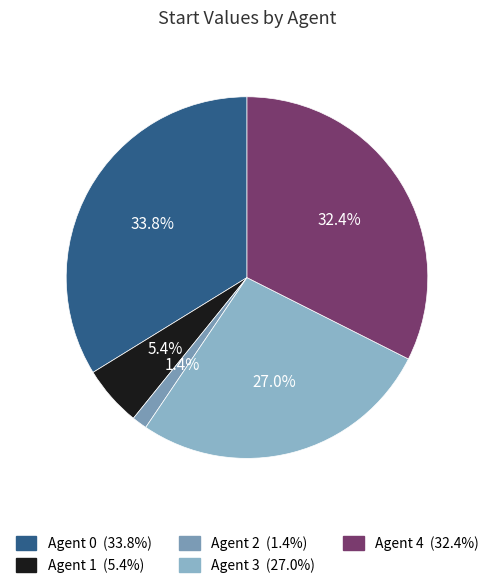

Is there any slice that represents more than half of the pie?

No